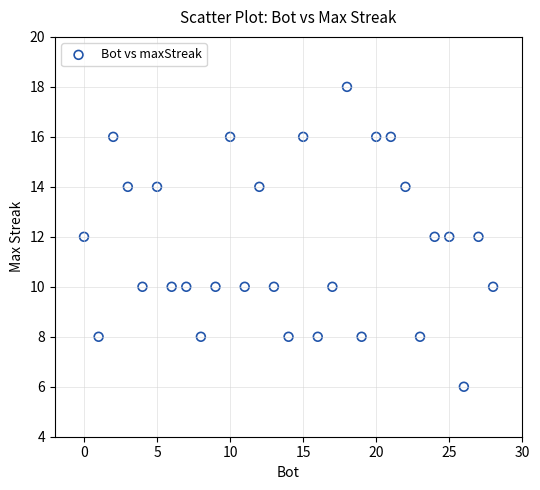

What is the range of Y values (max minus min)?

12